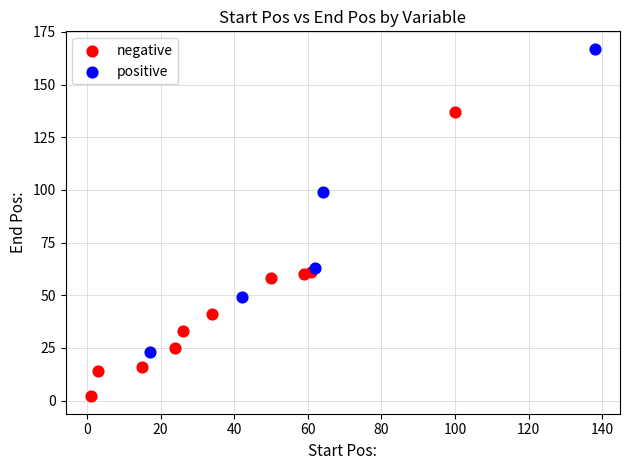

Which series reaches the minimum Y coordinate?

negative